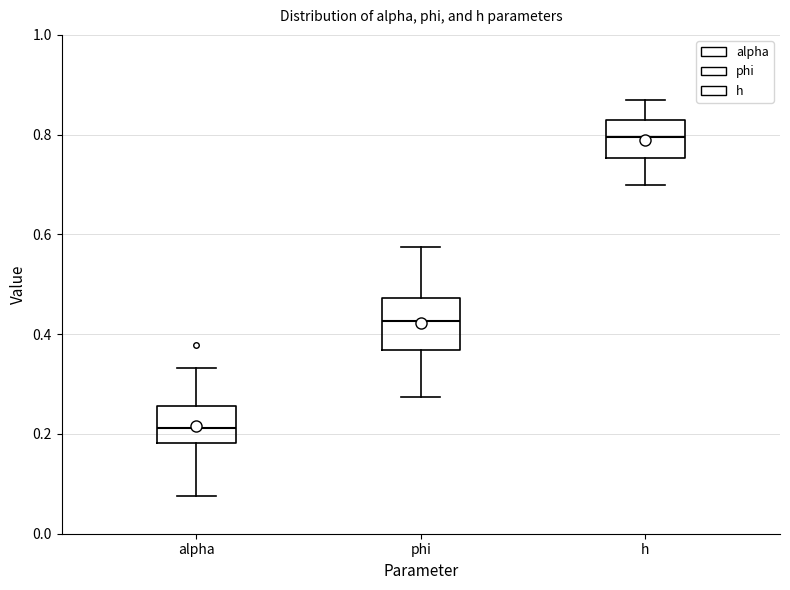

Where is the upper edge of the box for h on the y-axis? The values are not printed on the chart, so give them approximately, as read against the axis.

0.82